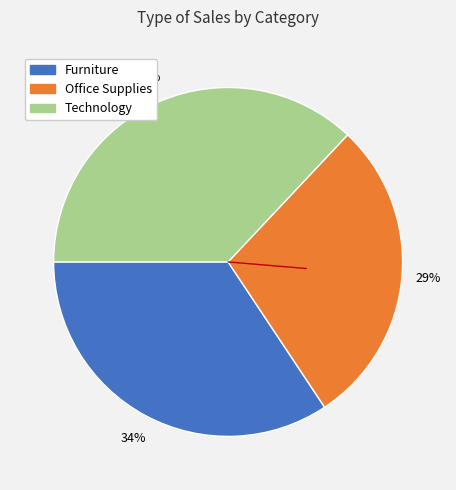

To the nearest percent, what is the combined percentage of Office Supplies and Technology?

66%